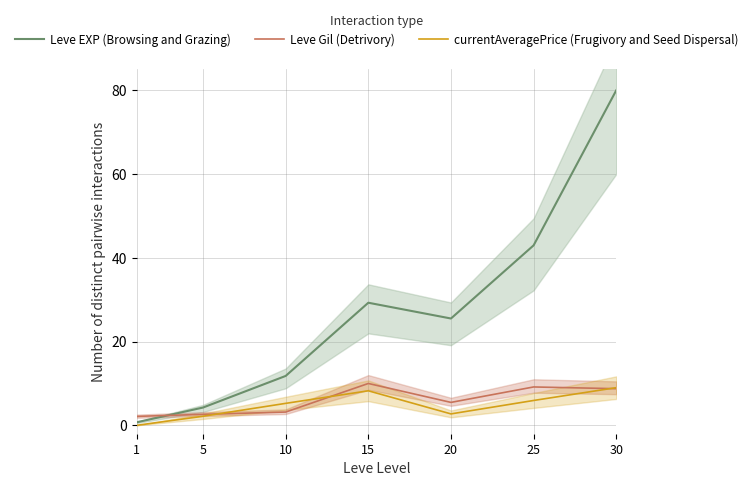

At which category does Leve EXP (Browsing and Grazing) reach its first local peak?

15